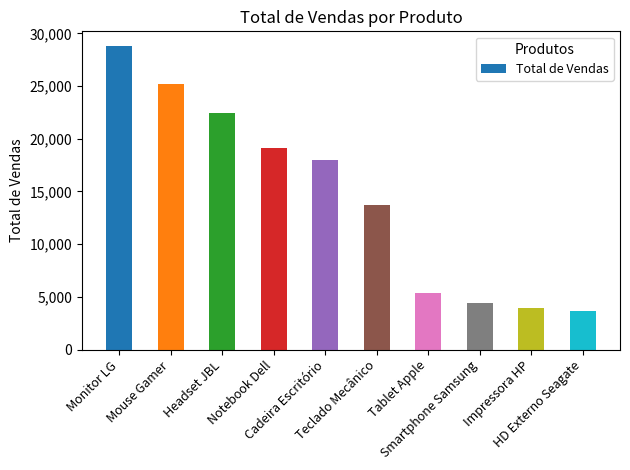

What is the value of the 1st bar from the left?

28756.7